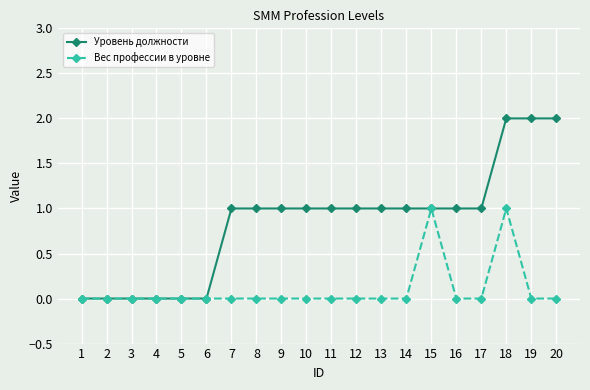

Which series has the largest total across all categories?

Уровень должности